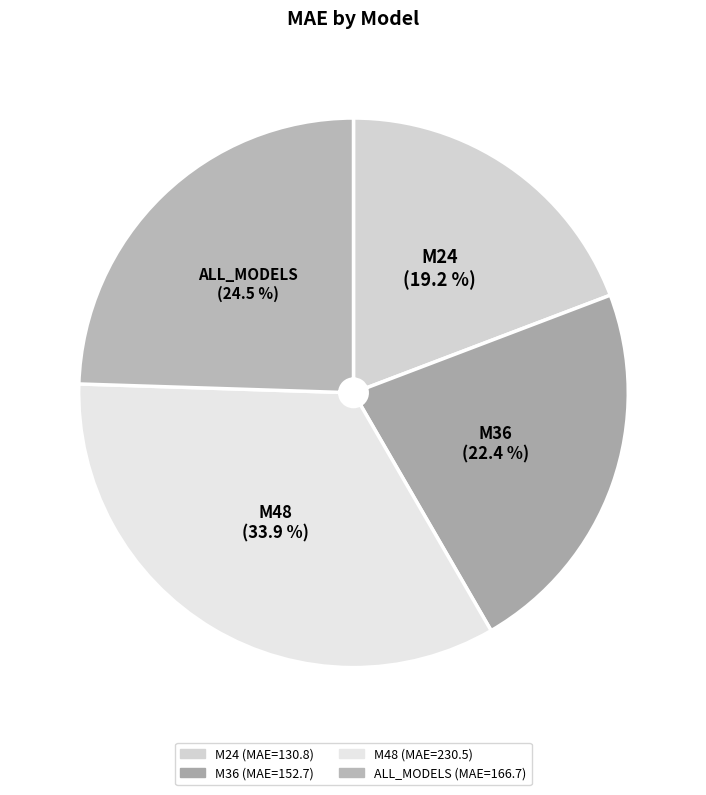

Count the number of slices in the pie.

4